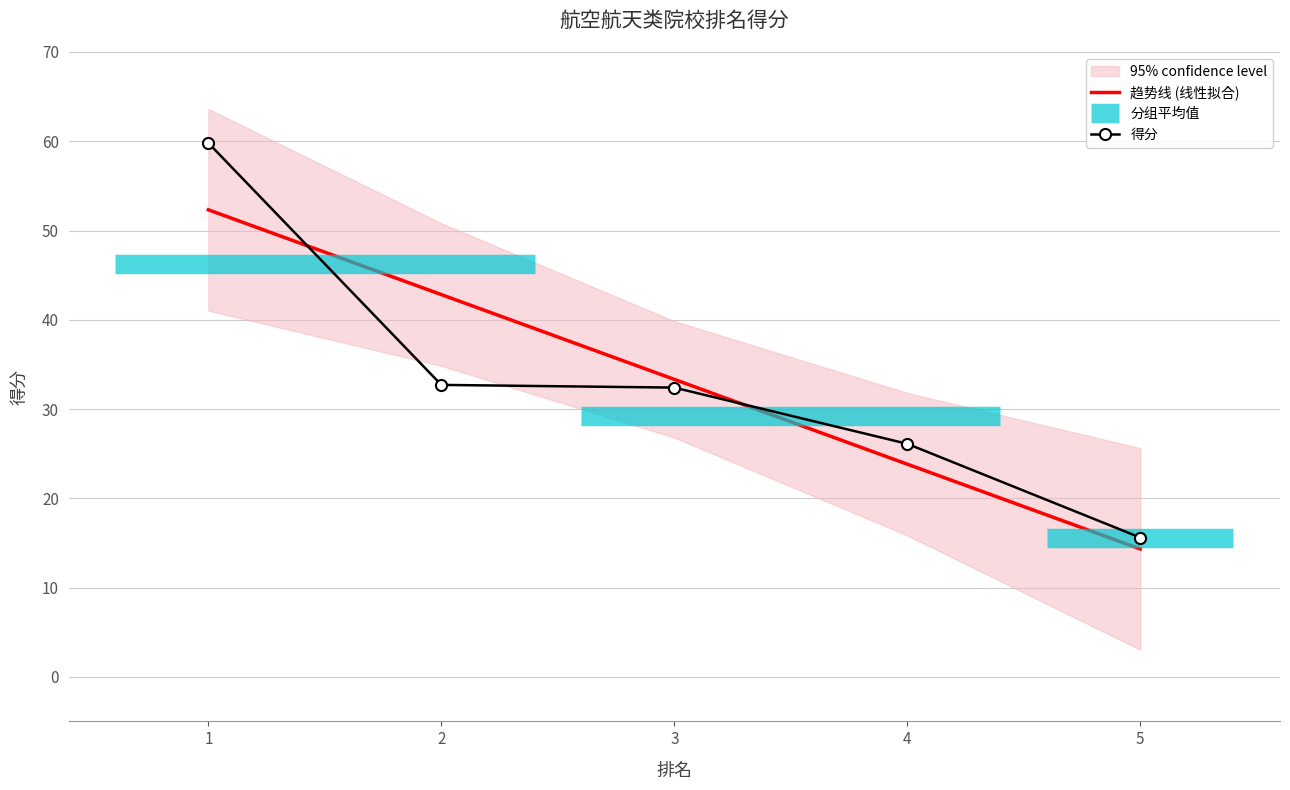

What is the sum of the 趋势线 (线性拟合) values at 4 and 2?

66.6